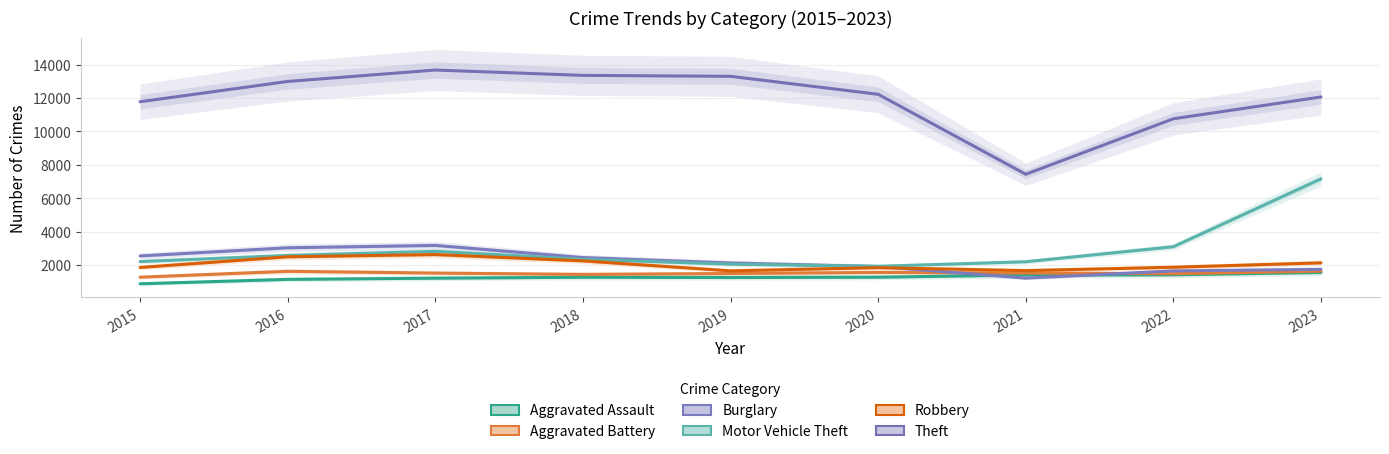

True or false: Motor Vehicle Theft and Aggravated Assault intersect in this chart.

False